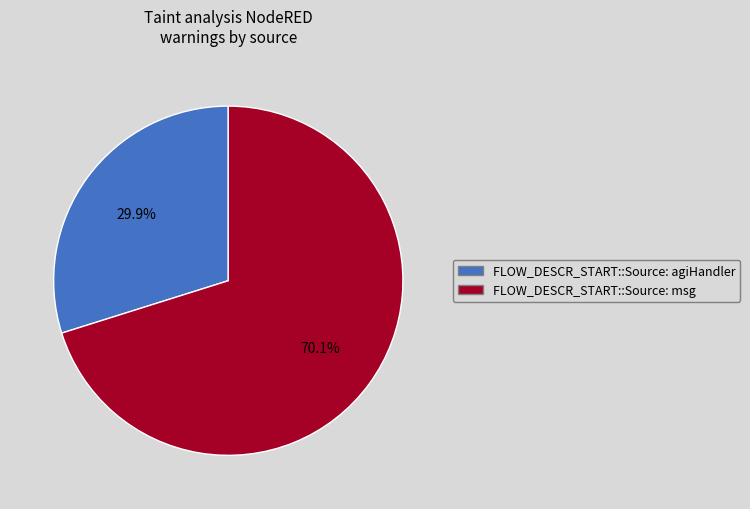

To the nearest percent, what portion does FLOW_DESCR_START::Source: msg represent?

70%